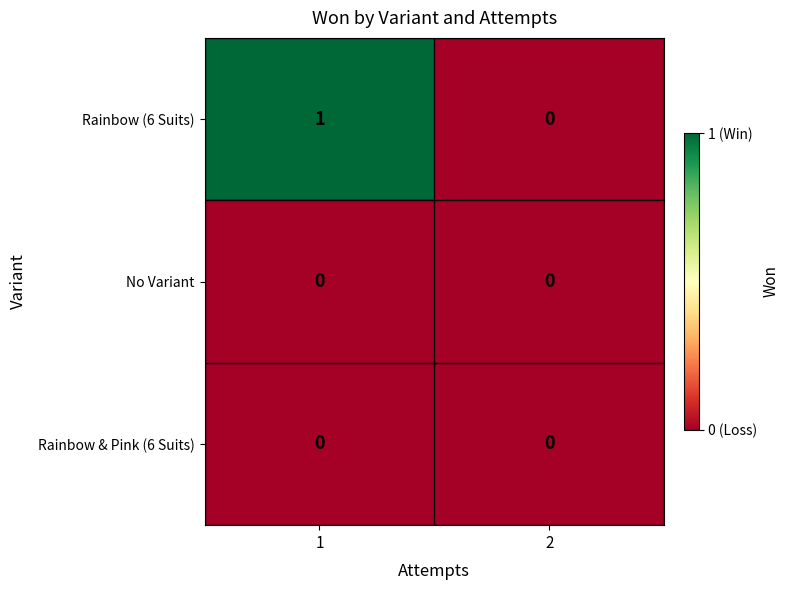

Reading left to right, list all the values displayed in this chart.

Rainbow (6 Suits): 1	0
No Variant: 0	0
Rainbow & Pink (6 Suits): 0	0